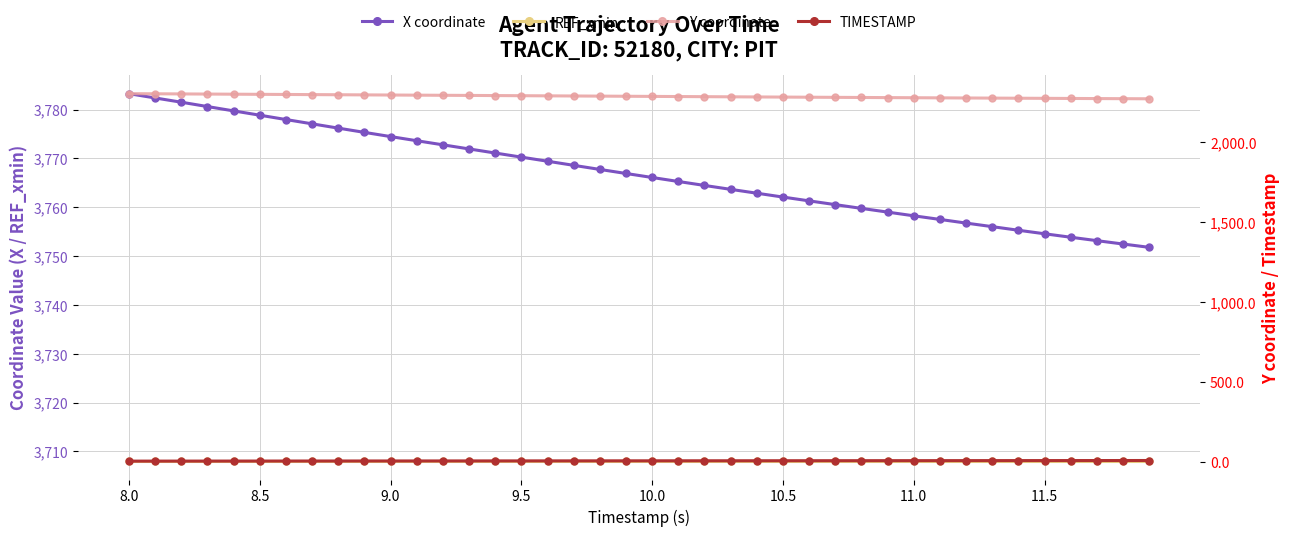

At which category is the sum across all series the highest?

8.0